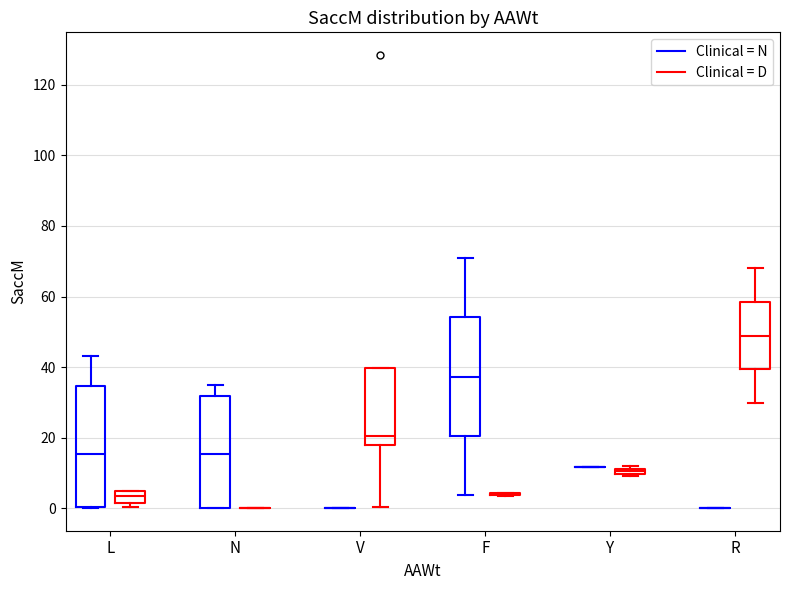

Where is the upper edge of the box for V (Clinical = D) on the y-axis? The values are not printed on the chart, so give them approximately, as read against the axis.

40